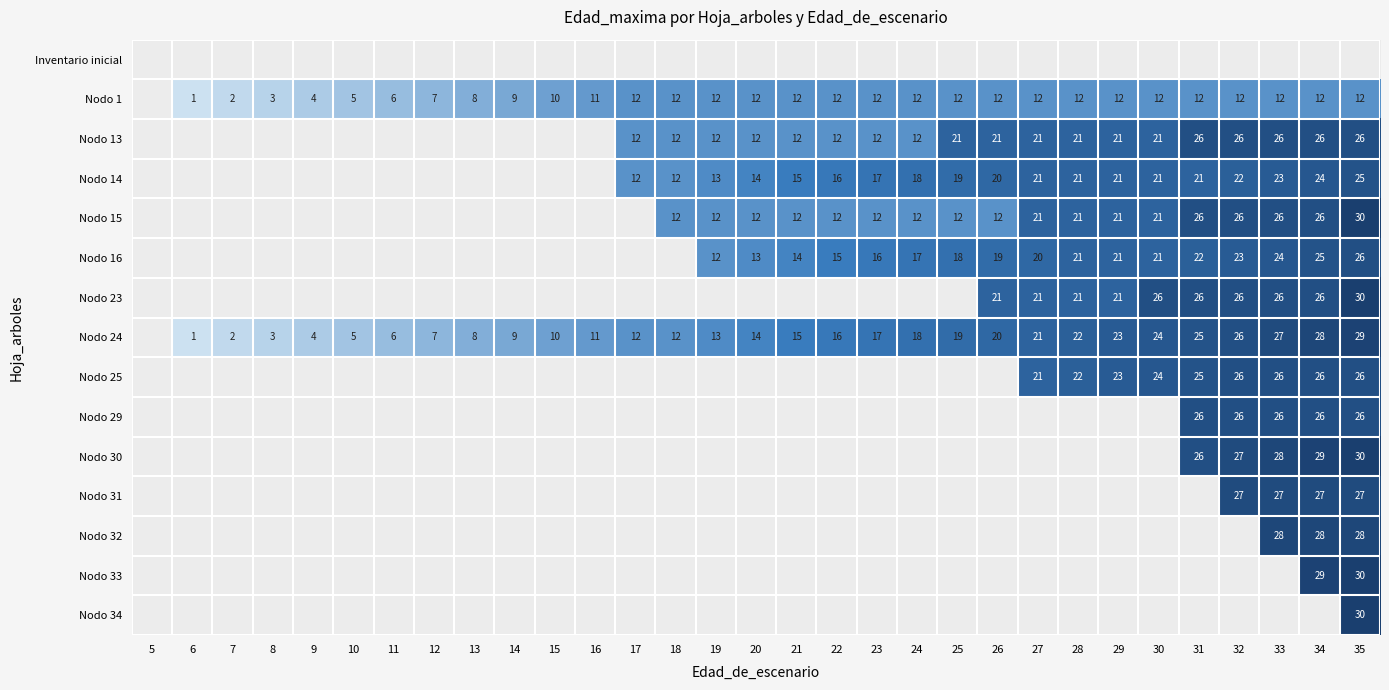

True or false: Nodo 24 has a value of 8 at 13.

True